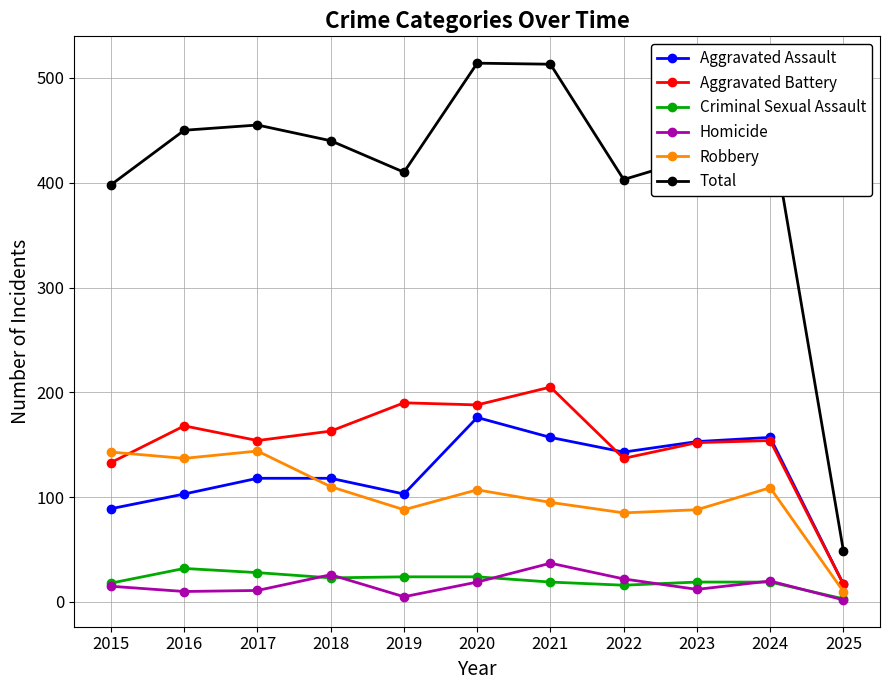

What is the value of the Aggravated Assault point at the 10th from the left?

157